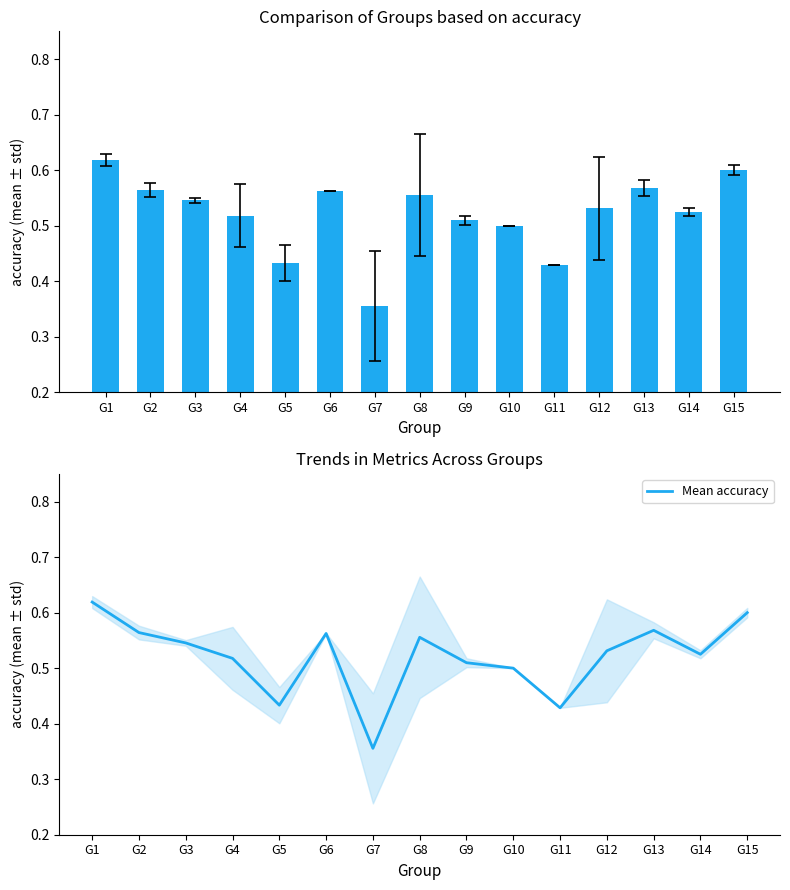

Reading left to right, extract all data points from this chart.

accuracy: G1=0.6	G2=0.6	G3=0.5	G4=0.5	G5=0.4	G6=0.6	G7=0.4	G8=0.6	G9=0.5	G10=0.5	G11=0.4	G12=0.5	G13=0.6	G14=0.5	G15=0.6
Mean accuracy: G1=0.6	G2=0.6	G3=0.5	G4=0.5	G5=0.4	G6=0.6	G7=0.4	G8=0.6	G9=0.5	G10=0.5	G11=0.4	G12=0.5	G13=0.6	G14=0.5	G15=0.6